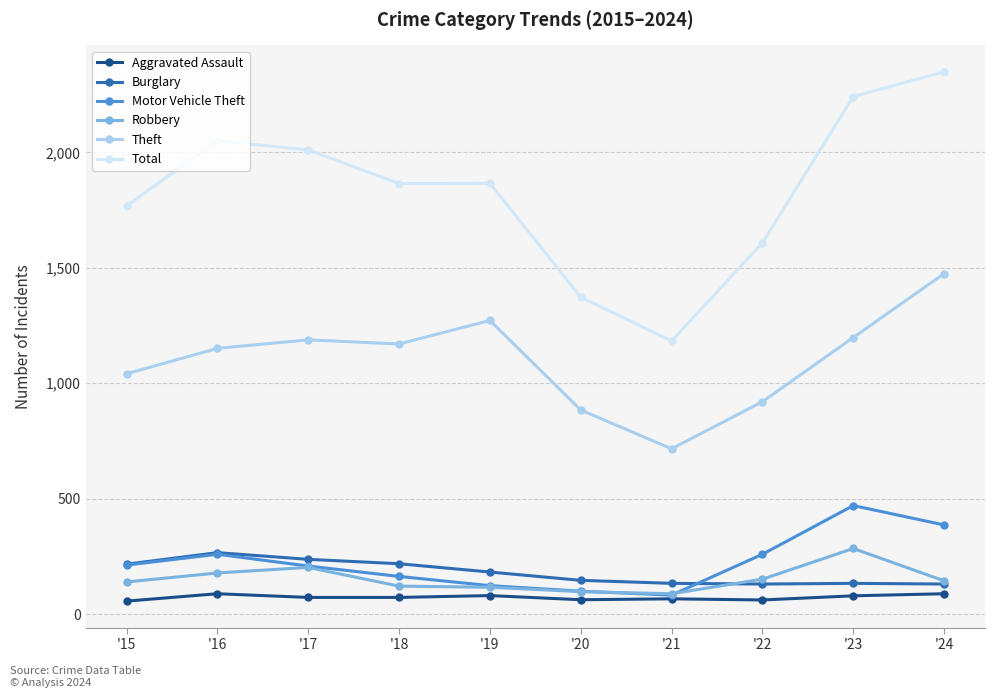

True or false: Theft and Aggravated Assault intersect in this chart.

False